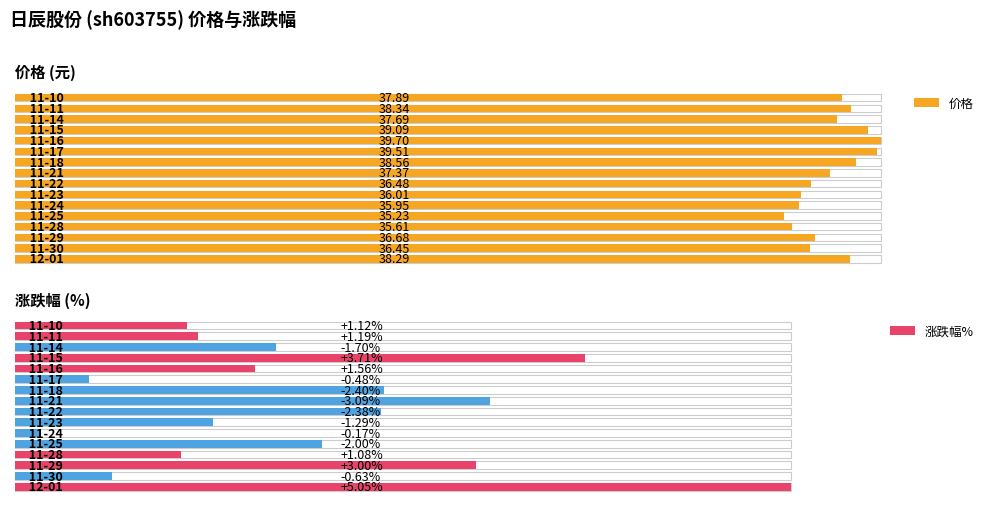

How many bars are there in total?

32